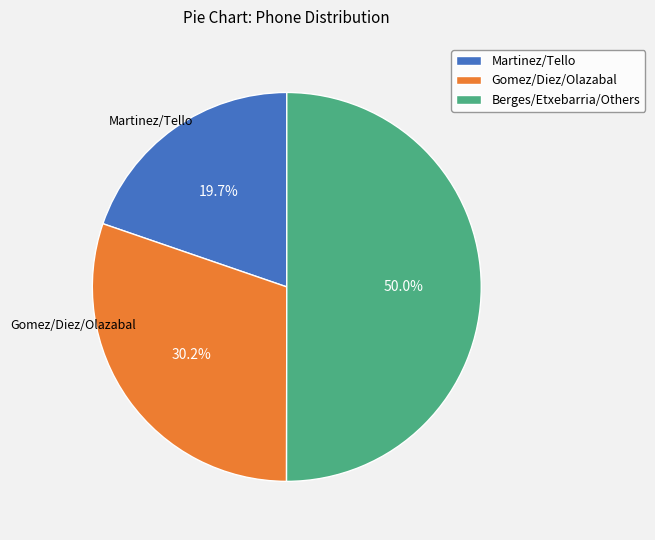

What portion of the pie excludes Gomez/Diez/Olazabal?

69.8%